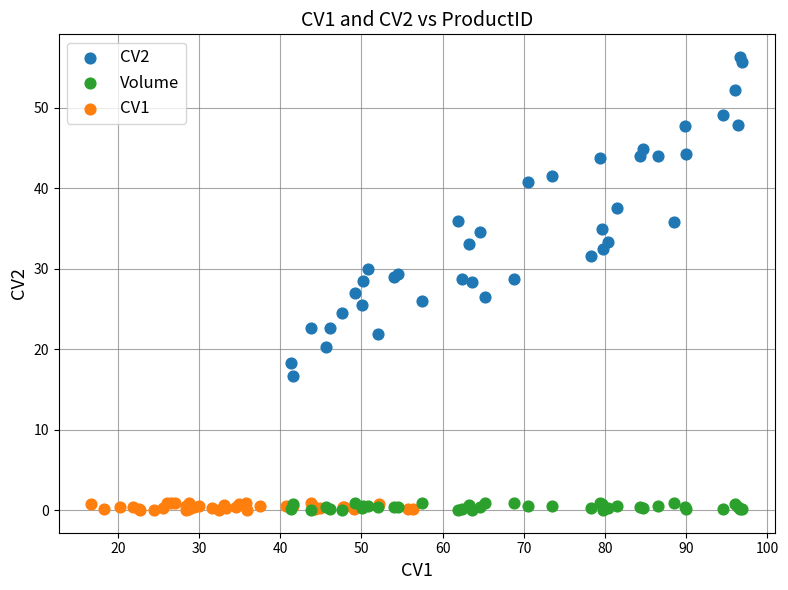

Which series has the largest Y range (max minus min)?

CV2